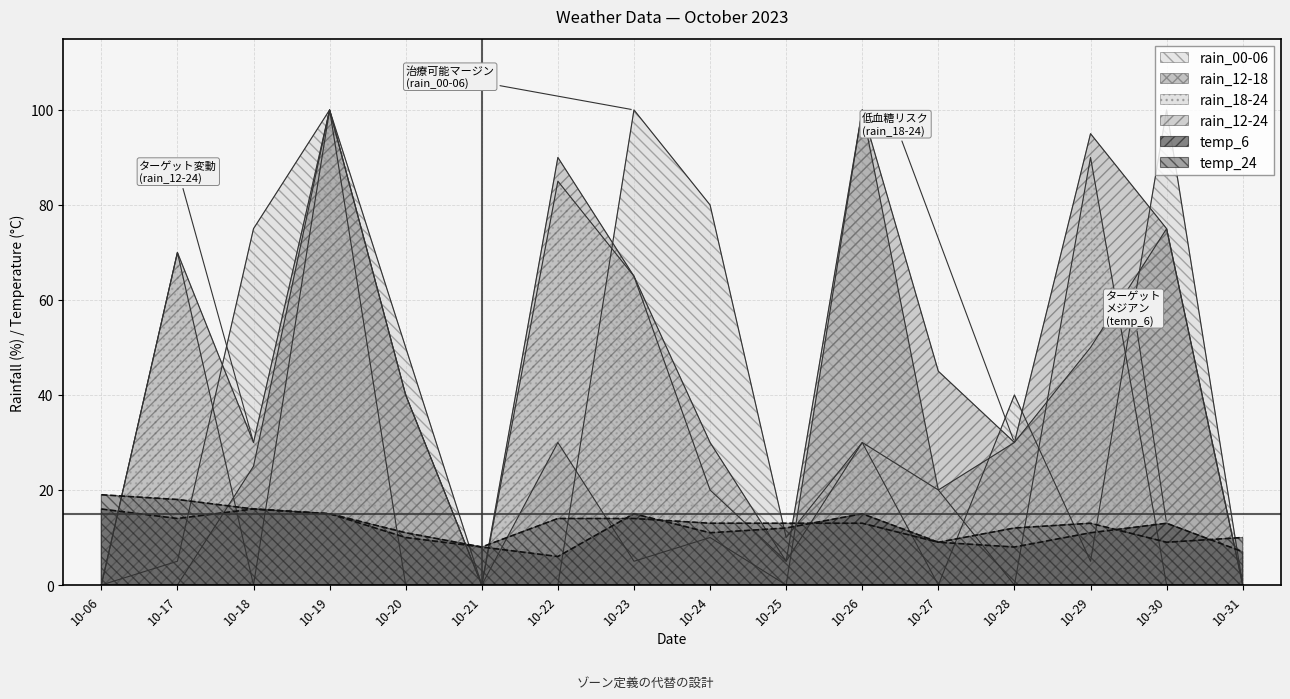

What is the value of the temp_24 point at the 14th from the left?

13